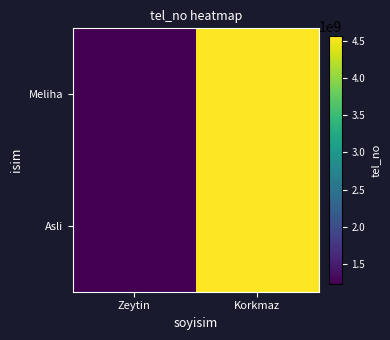

Reading left to right, what are all the values shown in this chart?

Meliha: Zeytin=1234567890	Korkmaz=4557577786
Asli: Zeytin=1234567890	Korkmaz=4557577786